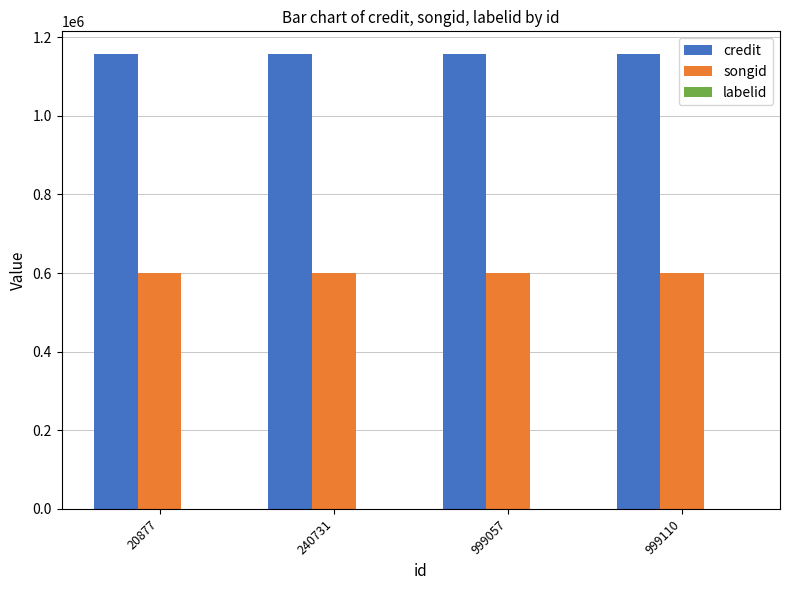

Is the value of songid at 20877 greater than the value of credit at 999110?

No